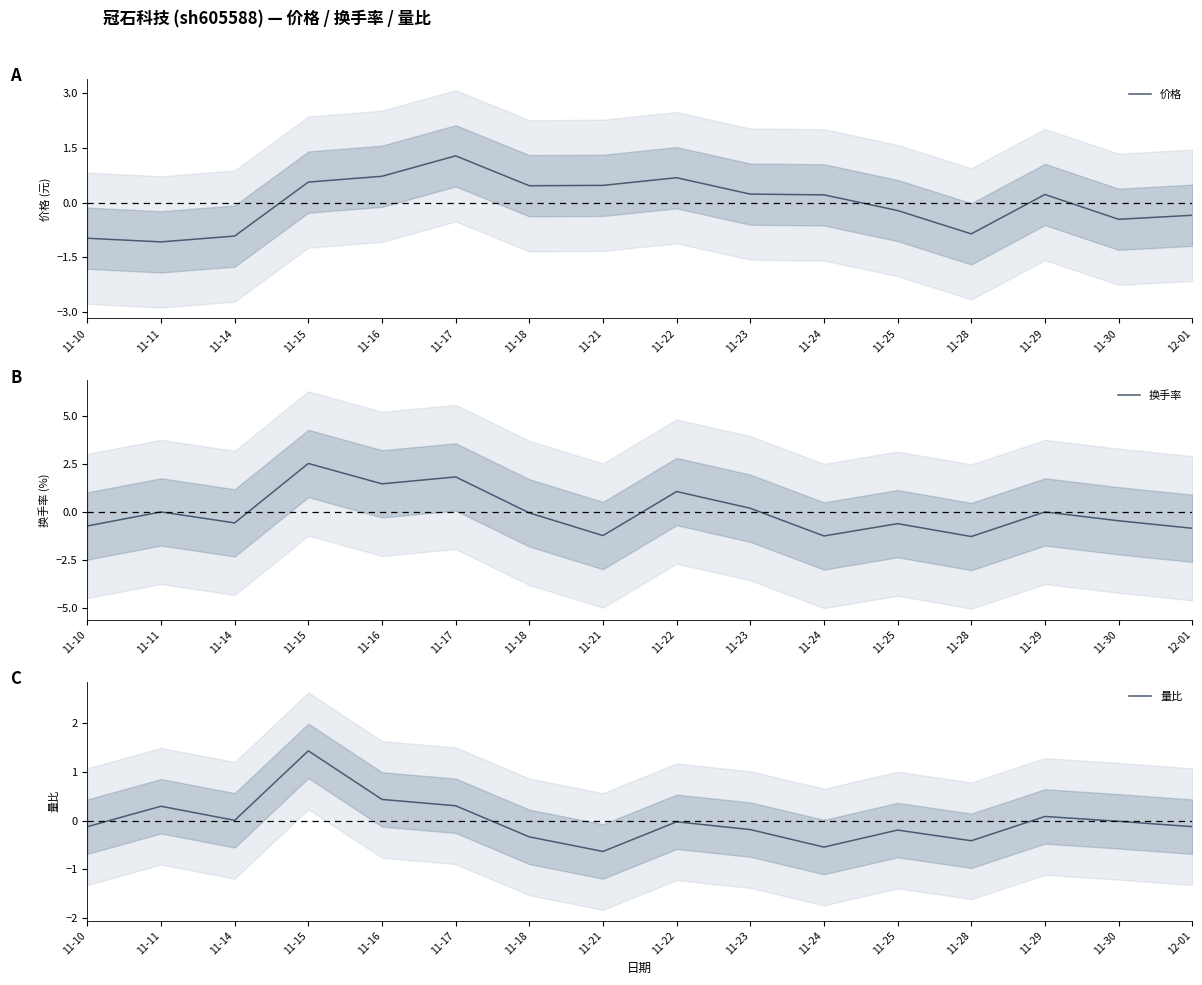

What is the difference between the highest and lowest values at 11-16?

1.0